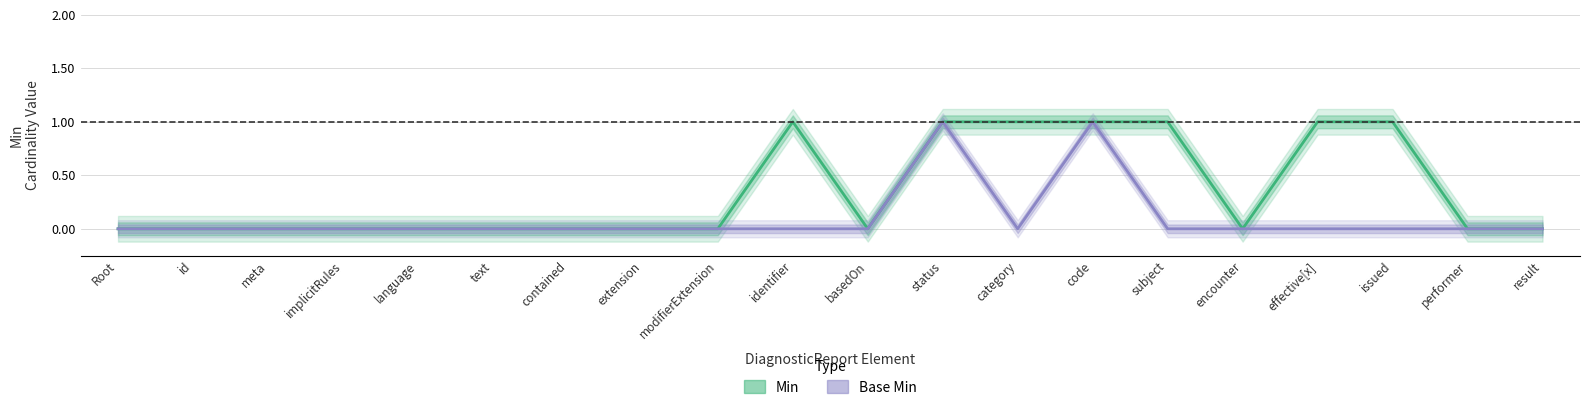

True or false: Min and Base Min intersect in this chart.

False